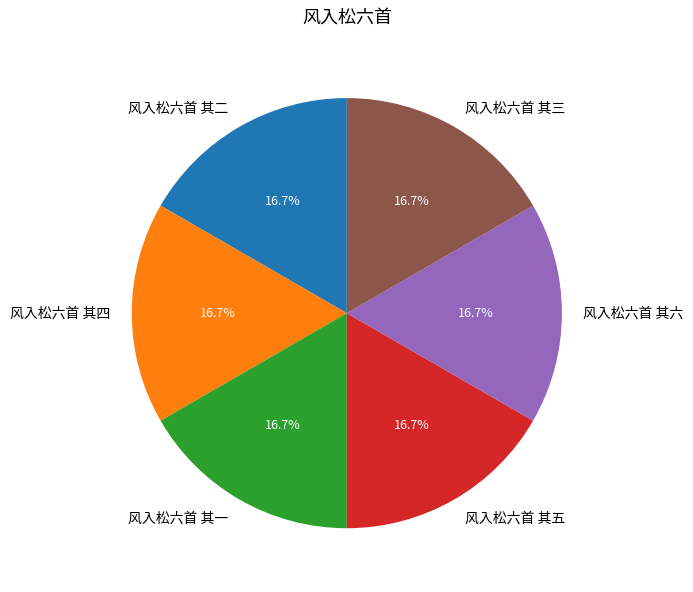

To the nearest percent, what is the combined percentage of 风入松六首 其三 and 风入松六首 其六?

33%